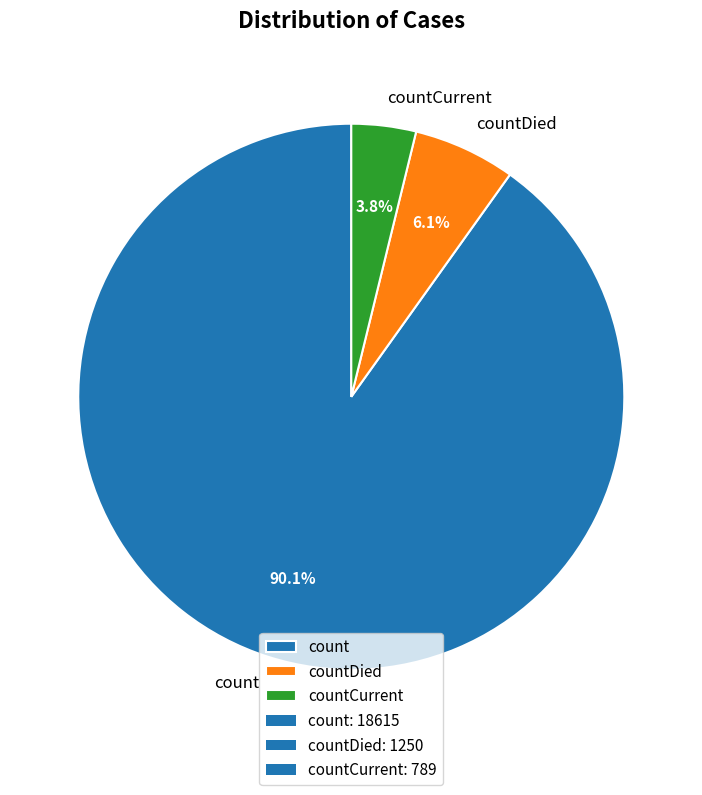

Which category has the biggest portion of the pie?

count